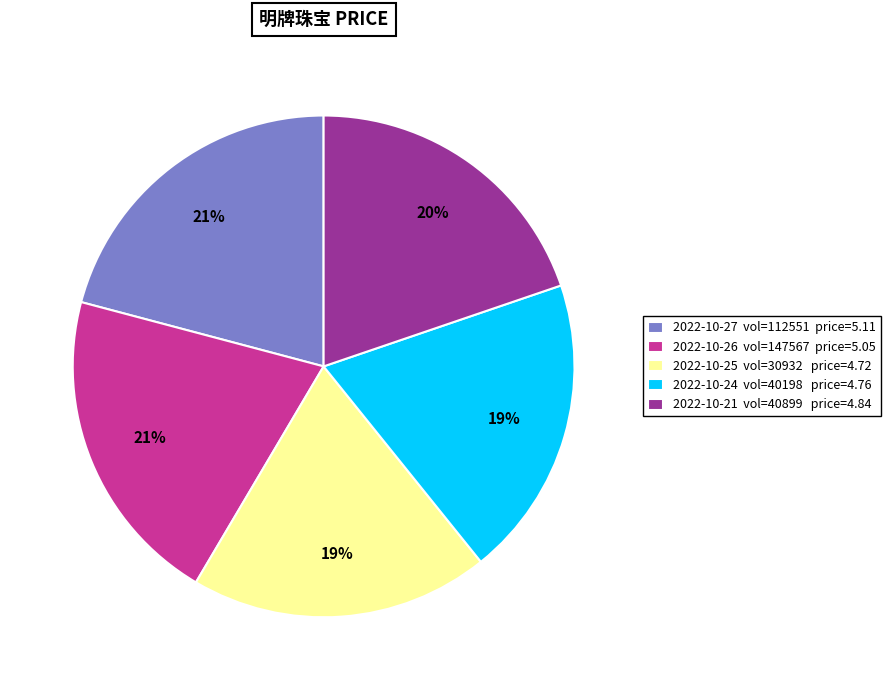

Does 2022-10-21 vol=40899 price=4.84 account for over 50% of the chart?

No